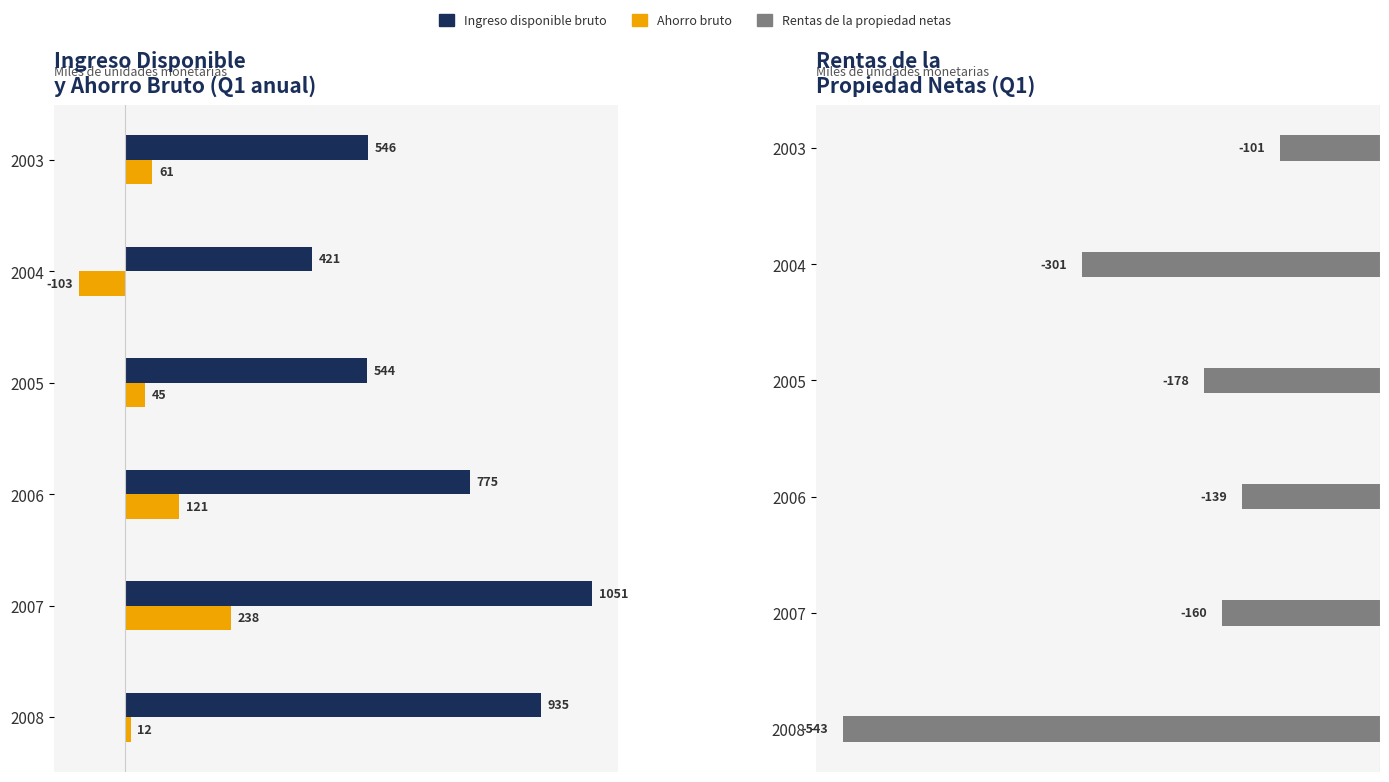

Which series has the largest range (max minus min)?

Ingreso disponible bruto